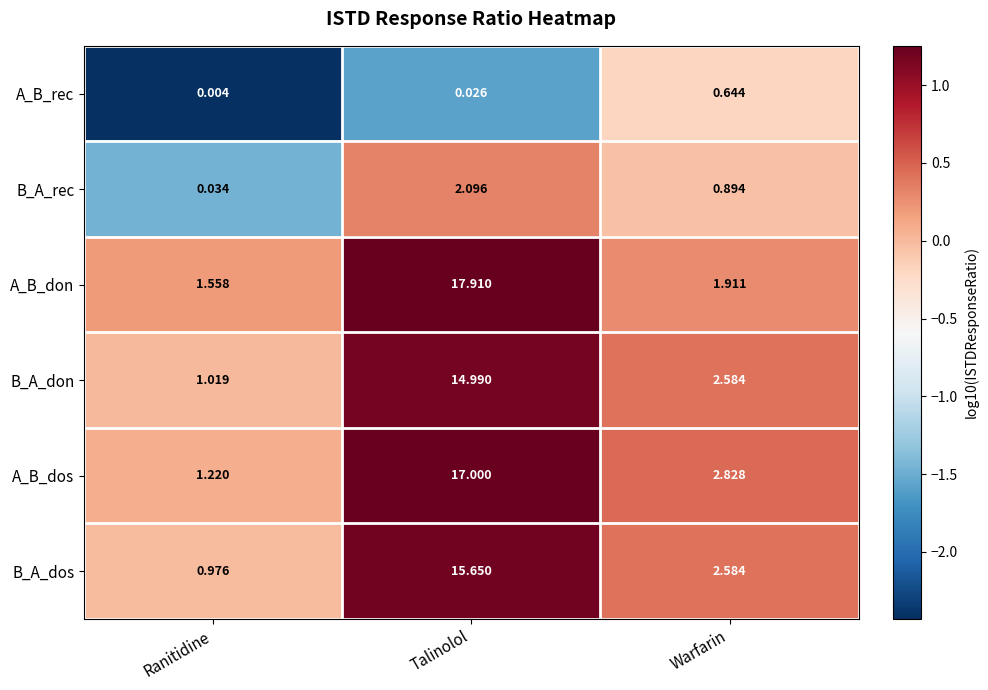

Which series has the largest range (max minus min)?

A_B_don